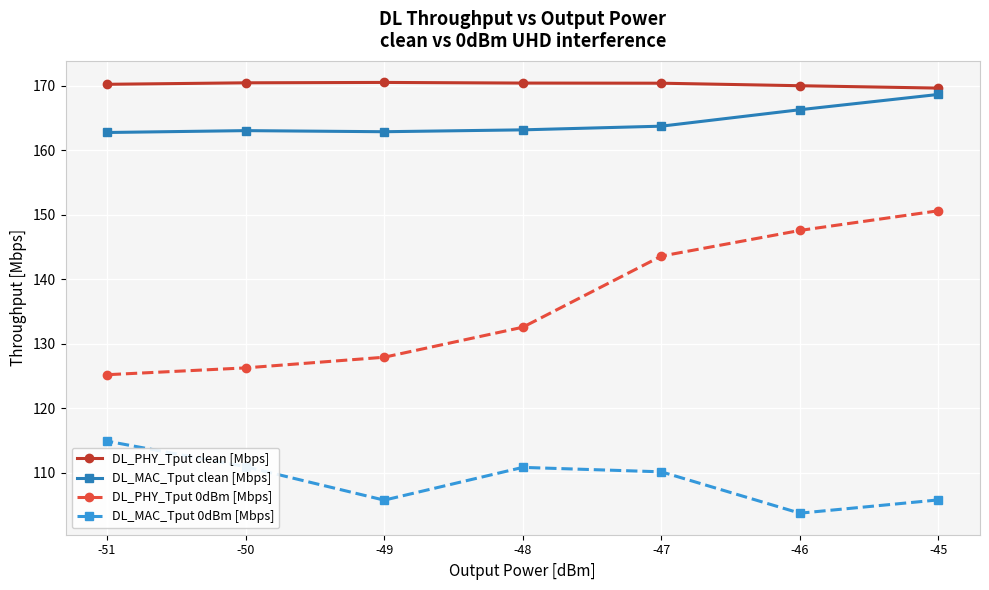

True or false: DL_MAC_Tput 0dBm [Mbps] has more than 0 points higher than both neighbors.

True